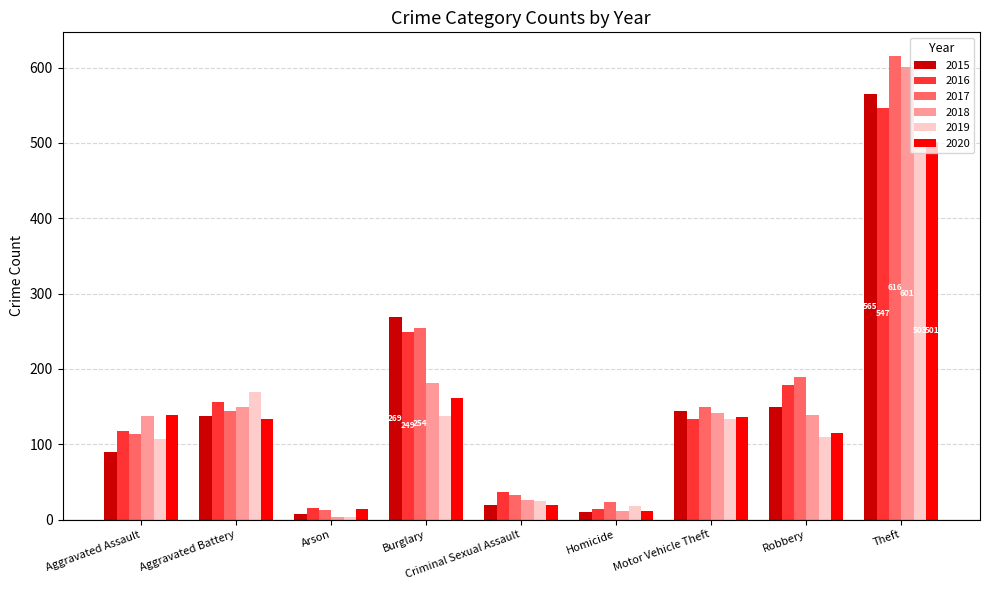

What is the lowest value of the 2017 series?

13